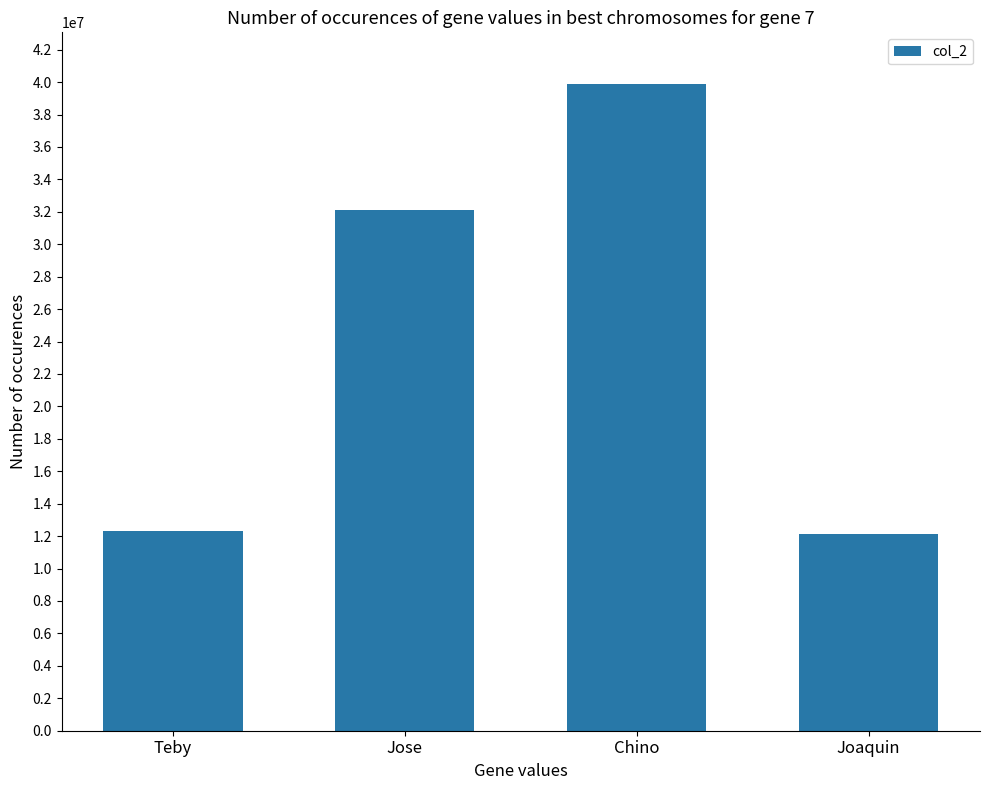

Count the number of data series in this chart.

1